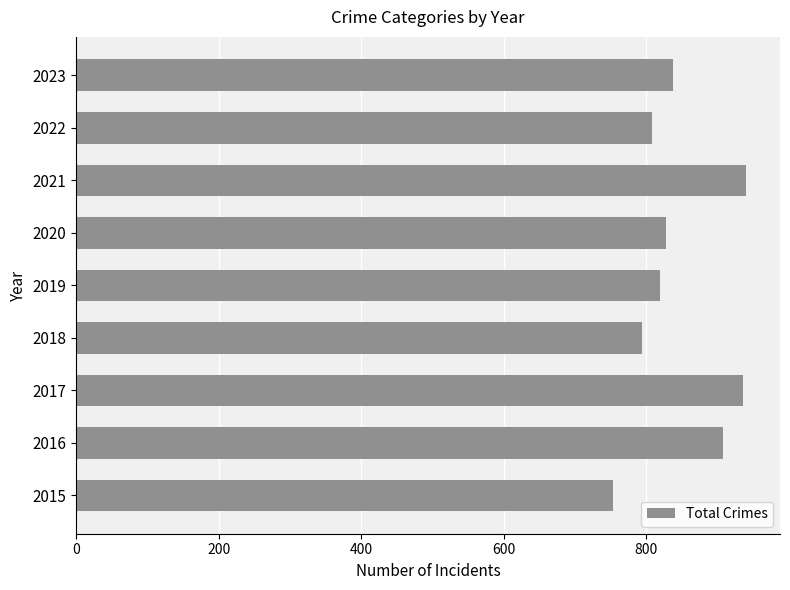

What is the average value?

848